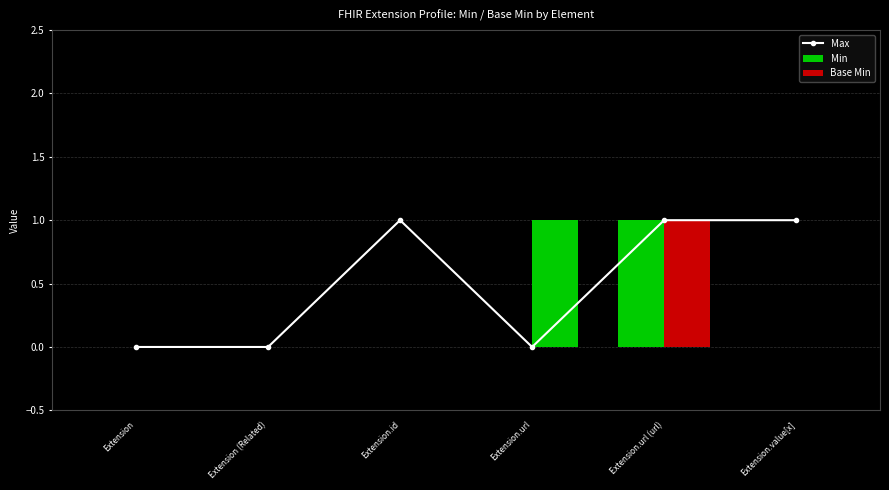

What is the label of the 6th bar from the right?

Extension